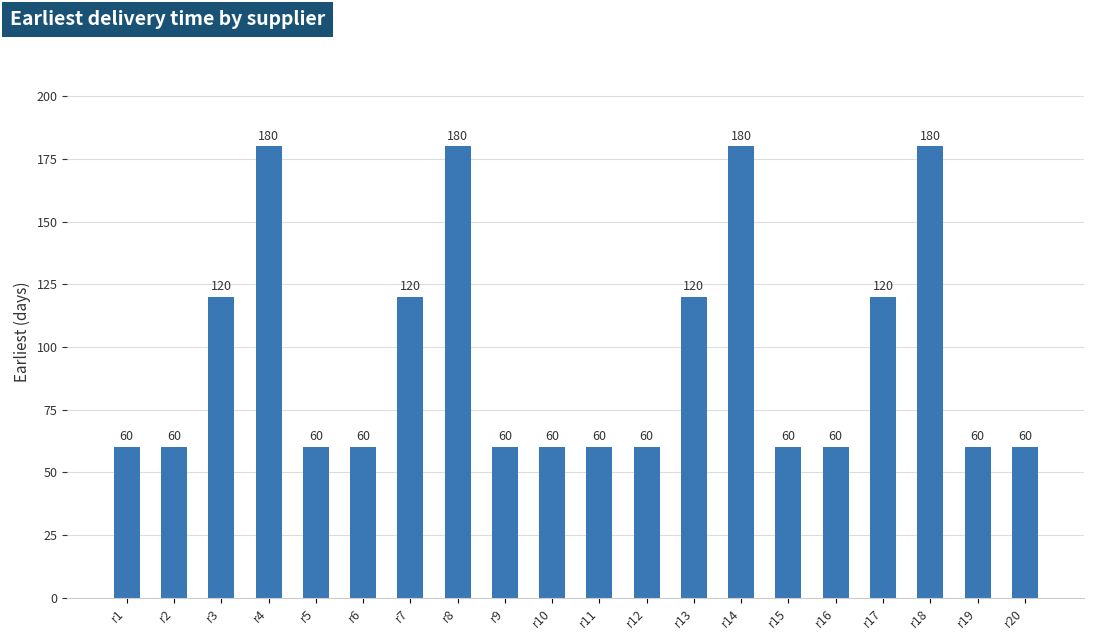

What is the sum of all values?

1920